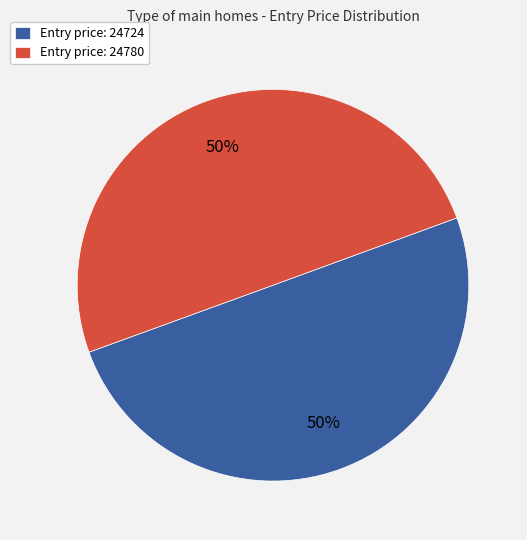

How many slices are in this pie chart?

2